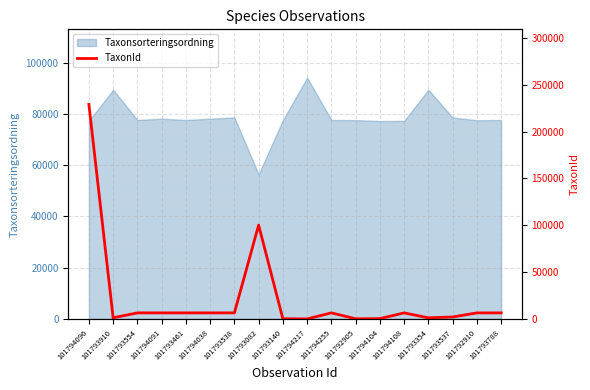

True or false: Taxonsorteringsordning has a value of 77595 at 101794255.

True